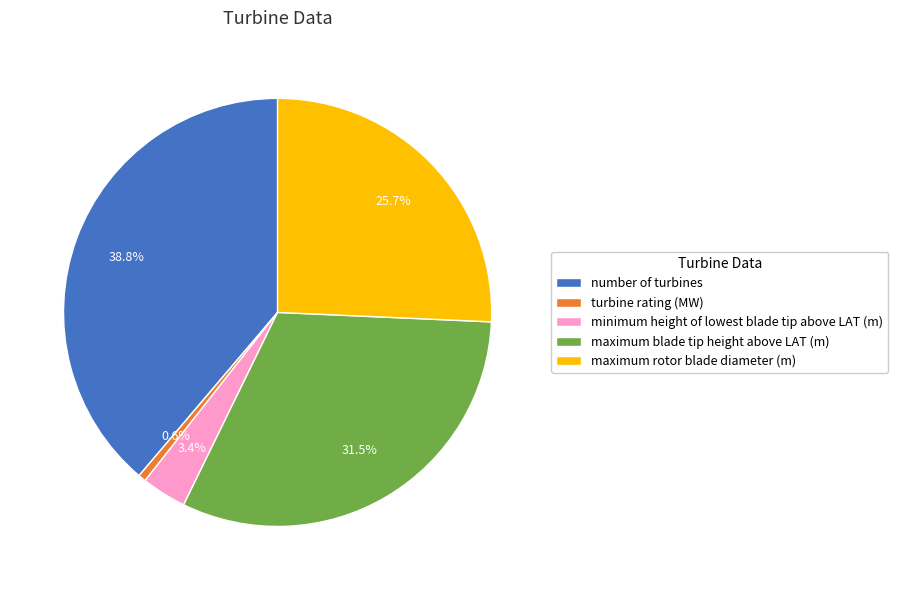

Between turbine rating (MW) and minimum height of lowest blade tip above LAT (m), which is larger?

minimum height of lowest blade tip above LAT (m)